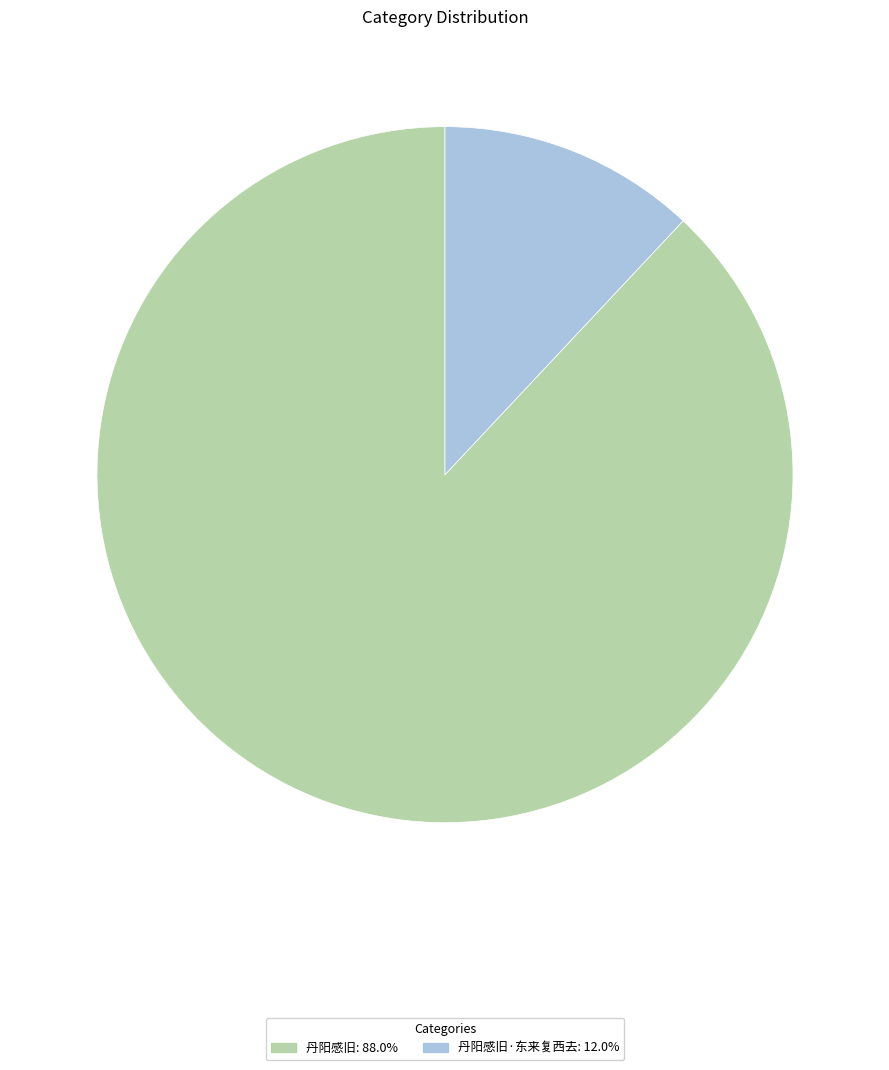

Is there a majority slice in this chart?

Yes